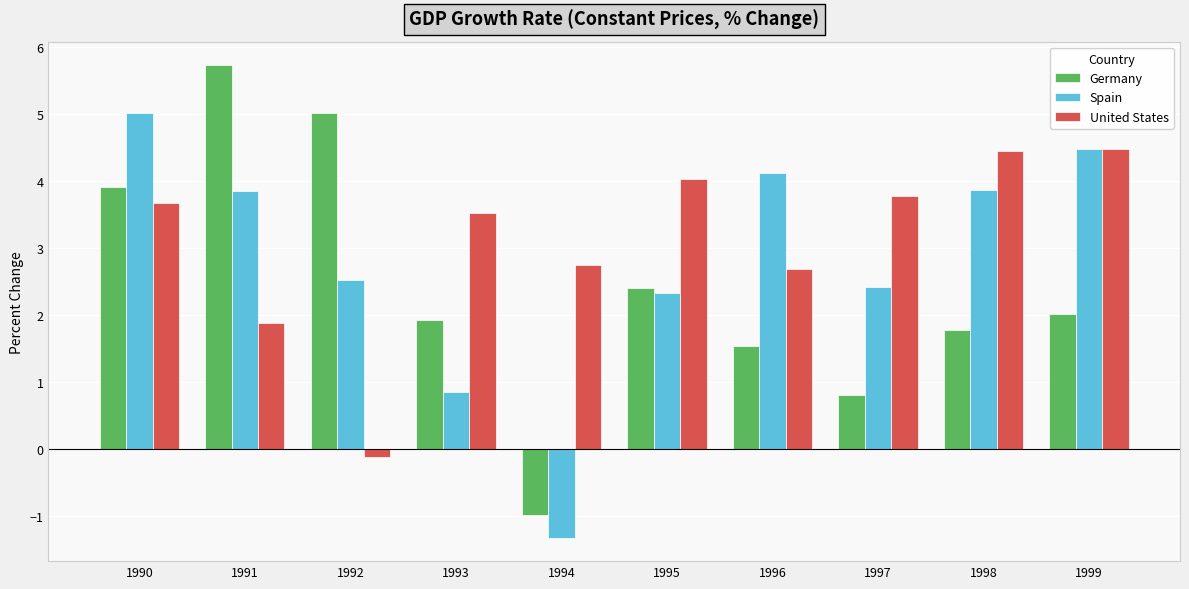

Are the bars horizontal?

No